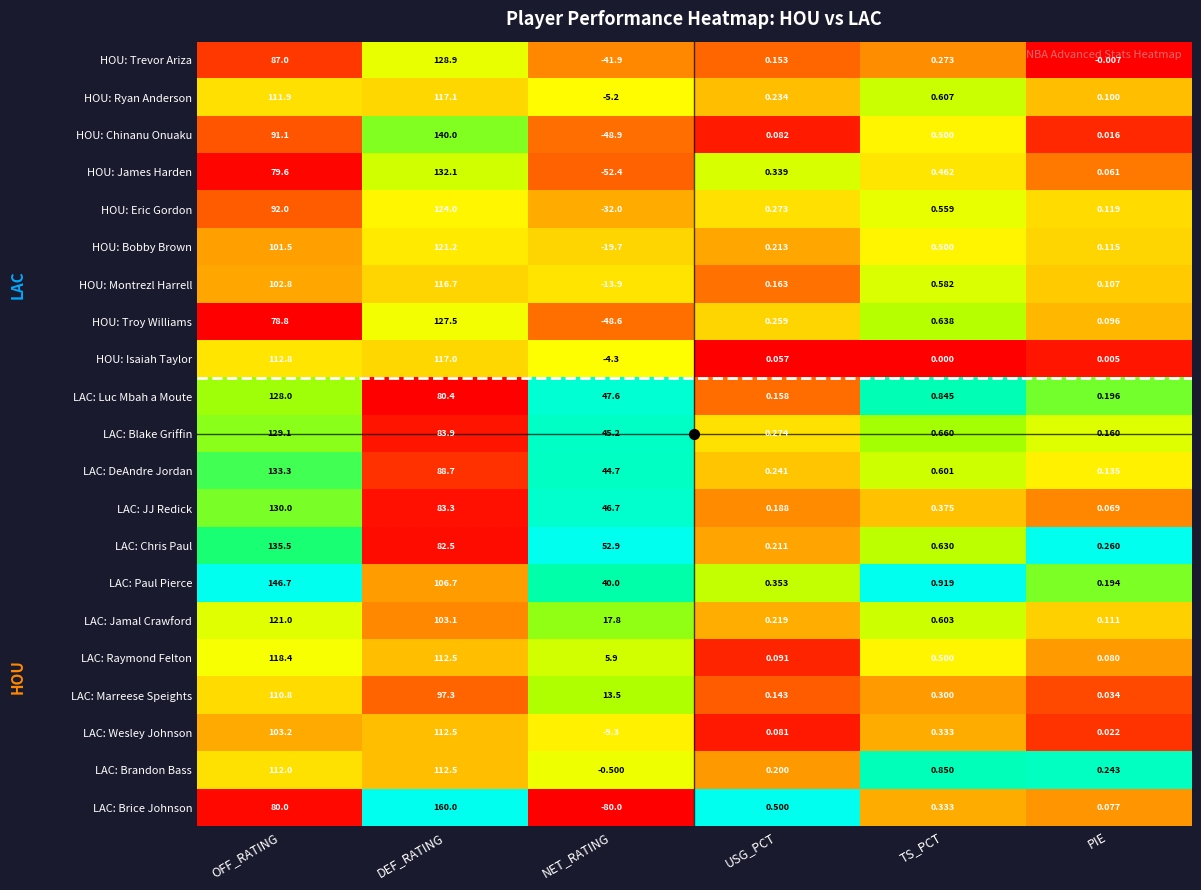

At which label is HOU: Ryan Anderson closest to 55?

TS_PCT